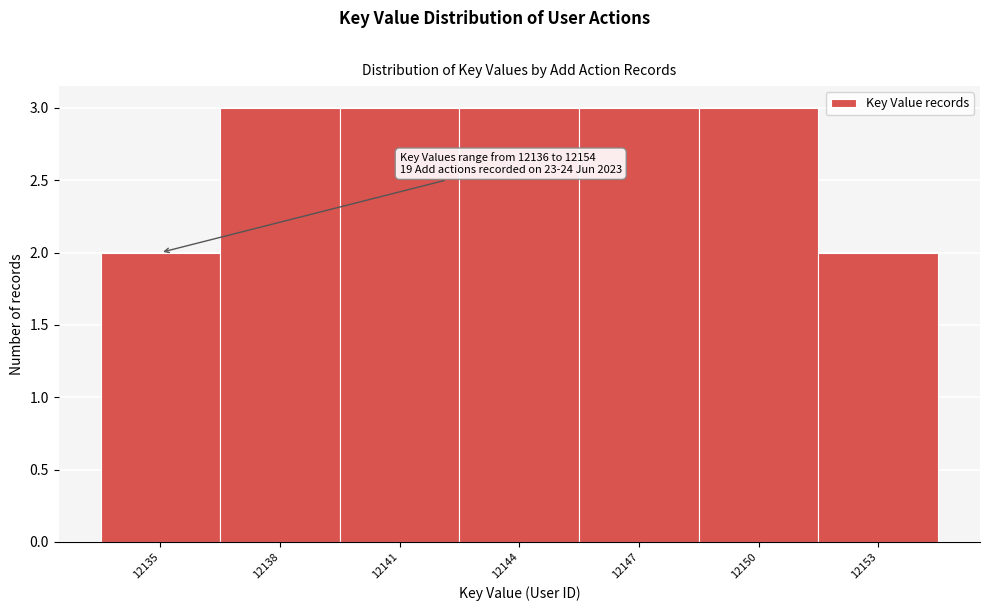

Reading right to left, what are all the values shown in this chart?

12153=2	12150=3	12147=3	12144=3	12141=3	12138=3	12135=2